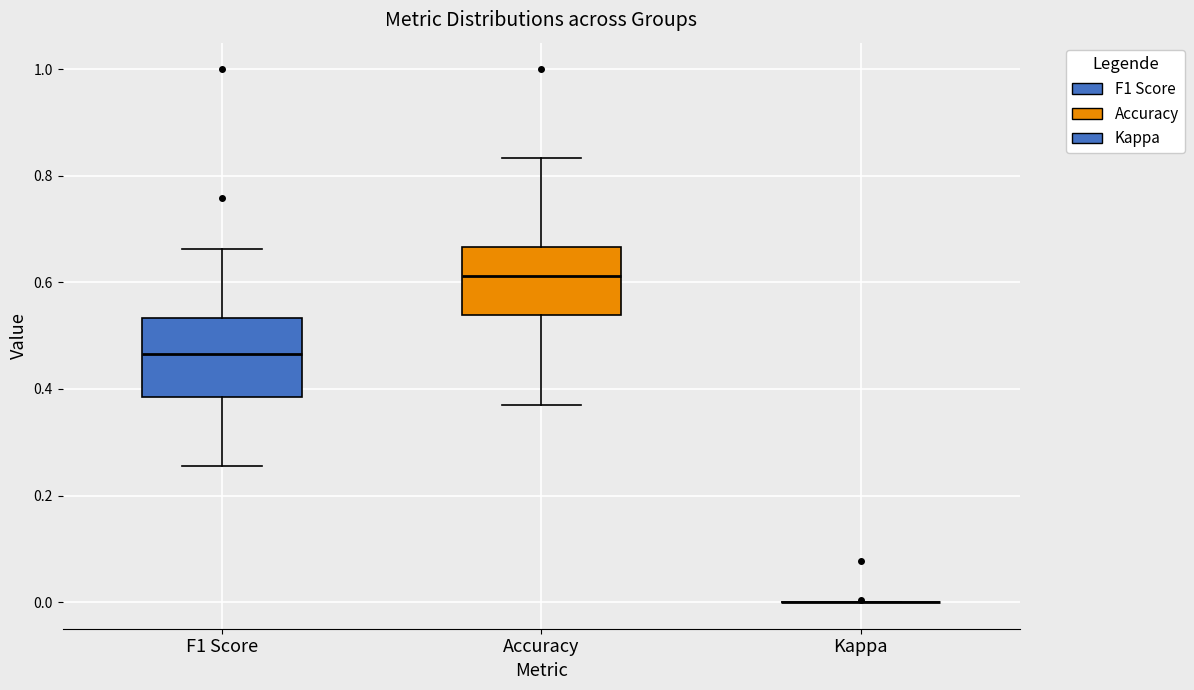

Where is the lower edge of the box for F1 Score on the y-axis? The values are not printed on the chart, so give them approximately, as read against the axis.

0.38